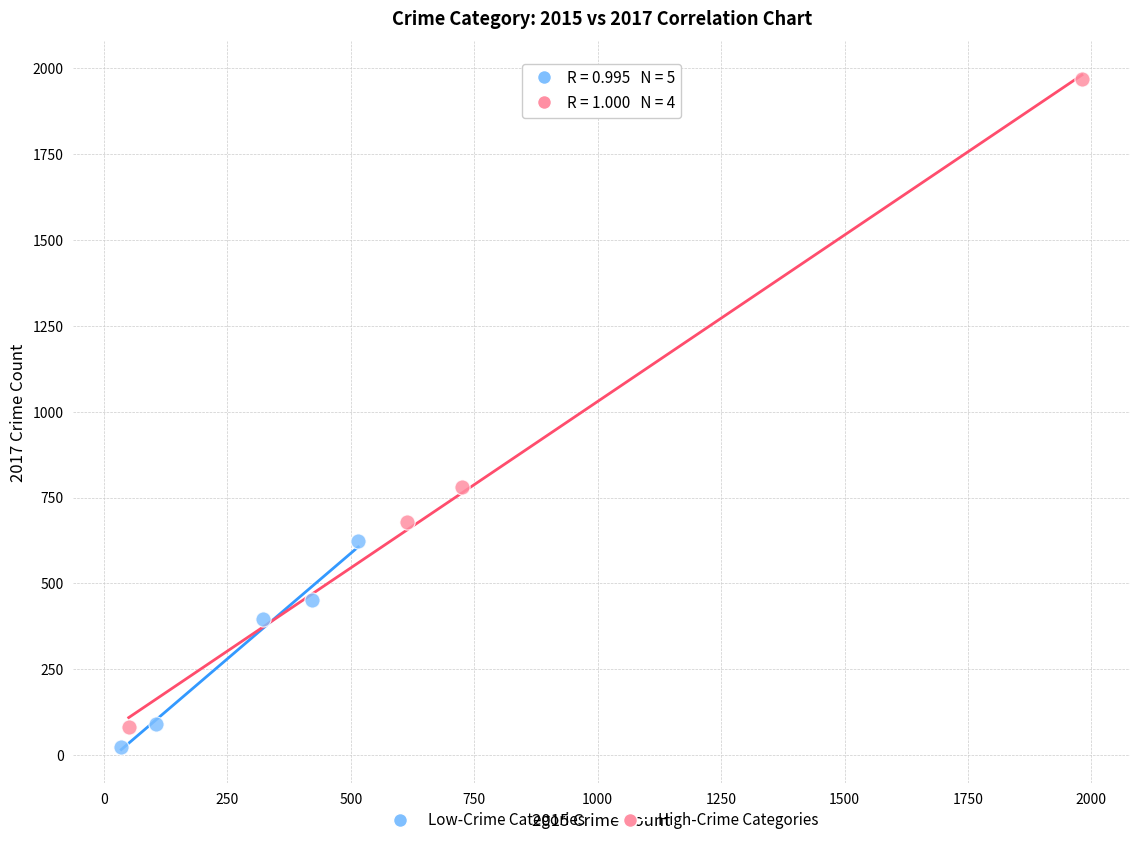

What are all the series names shown in the legend?

Low-Crime Categories, High-Crime Categories